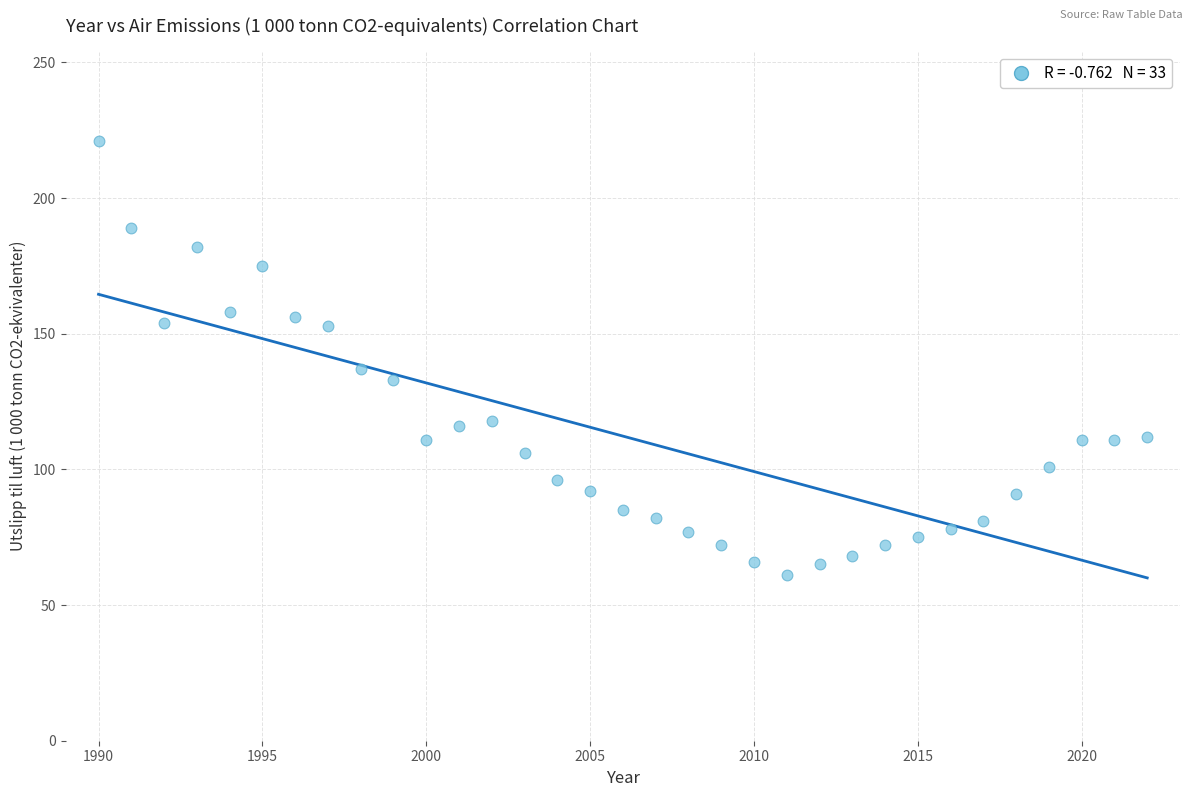

What is the range of X values (max minus min)?

32